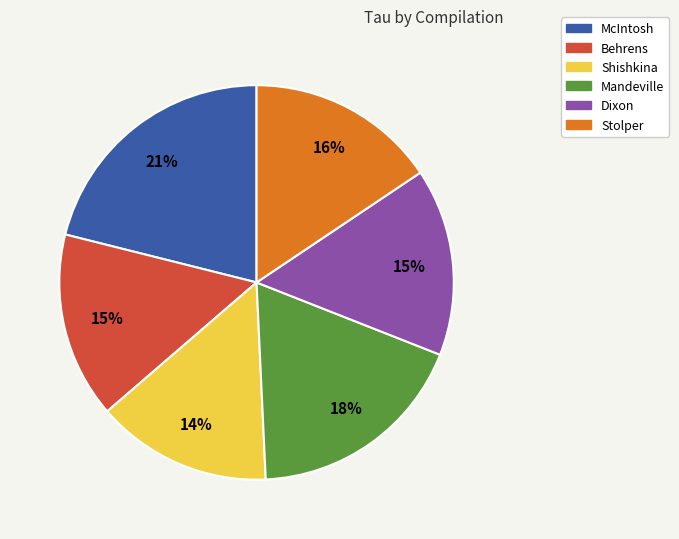

Do McIntosh and Behrens together represent more than half of the pie?

No